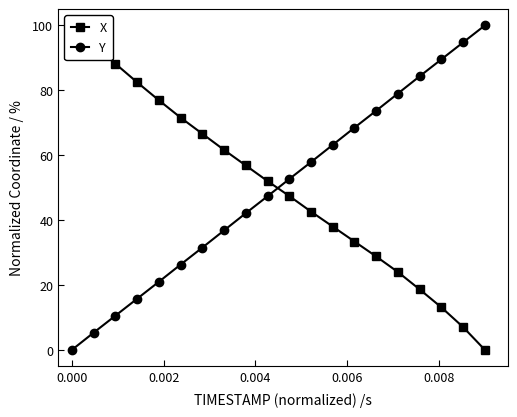

True or false: Y has more than 1 points higher than both neighbors.

False